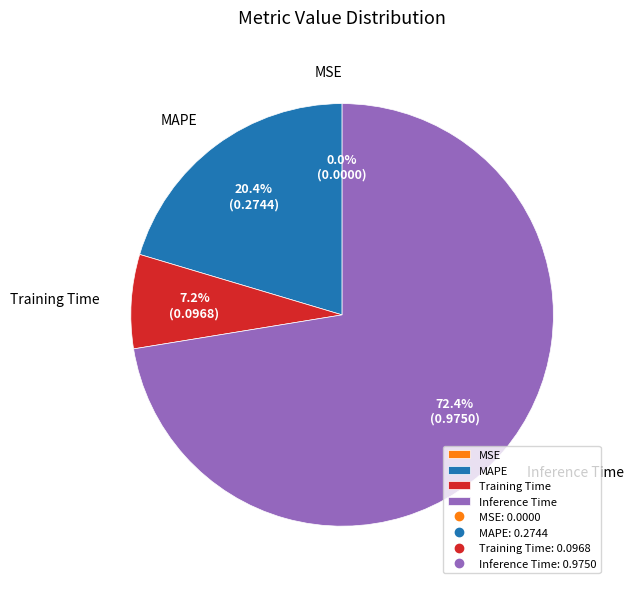

Is there a majority slice in this chart?

Yes